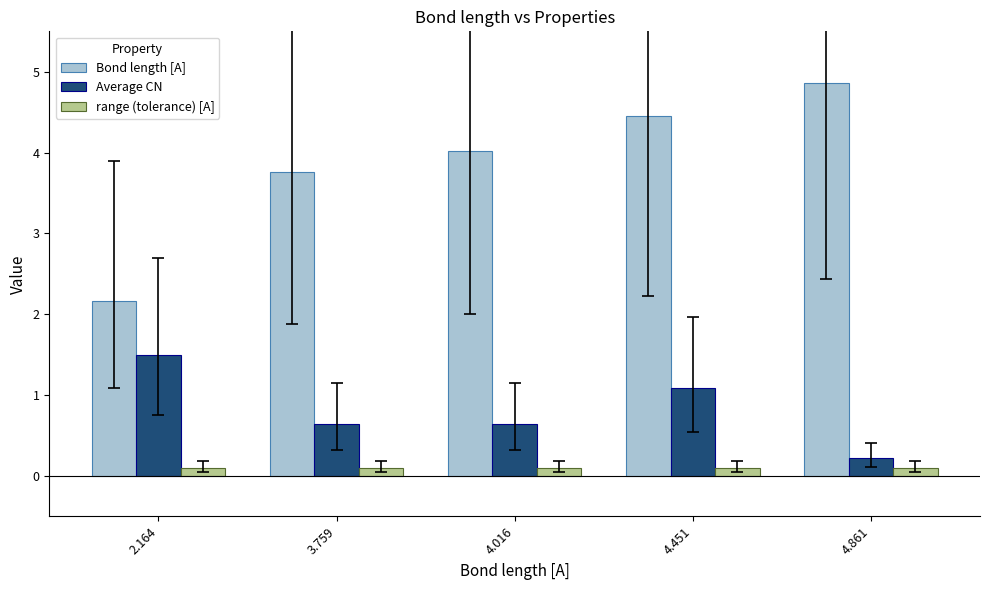

Between 3.759 and 4.861, which series saw the biggest shift?

Bond length [A]